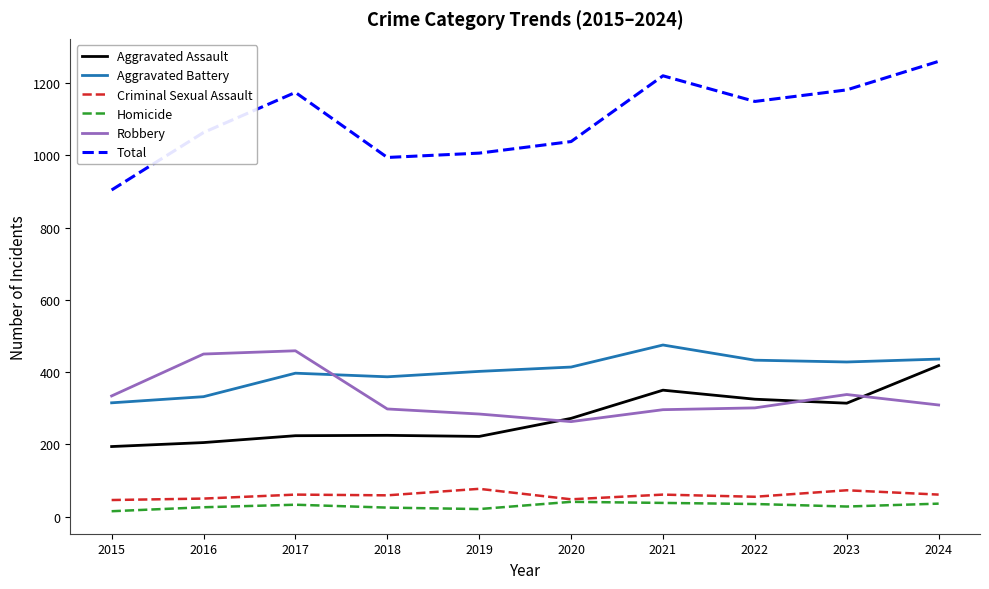

Is the value of Homicide at 2019 greater than the value of Aggravated Battery at 2021?

No